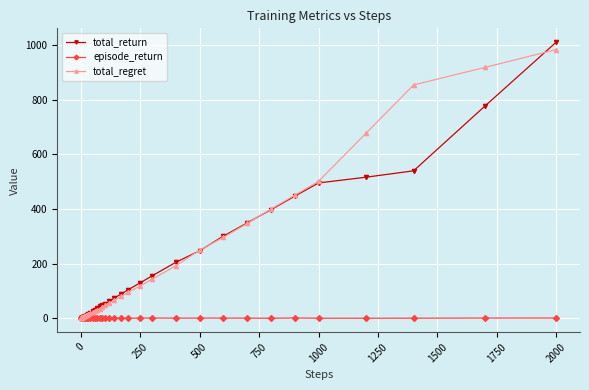

Which series has the largest range (max minus min)?

total_return